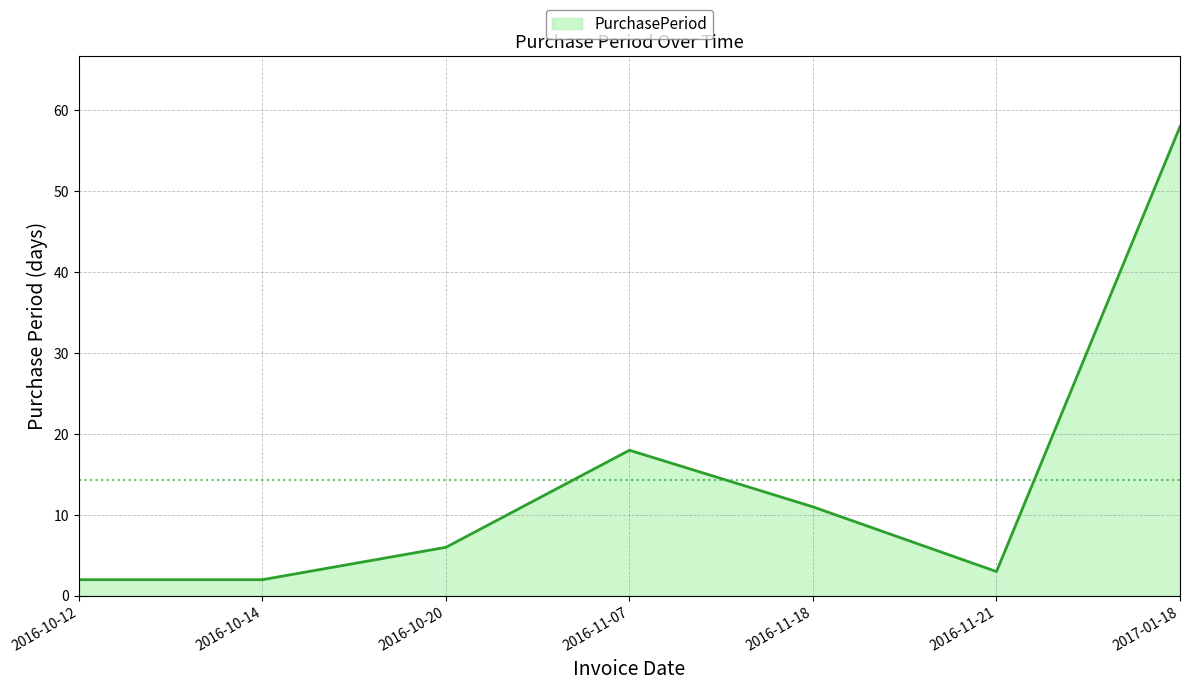

The value at 2016-11-21 is 3. True or false?

True